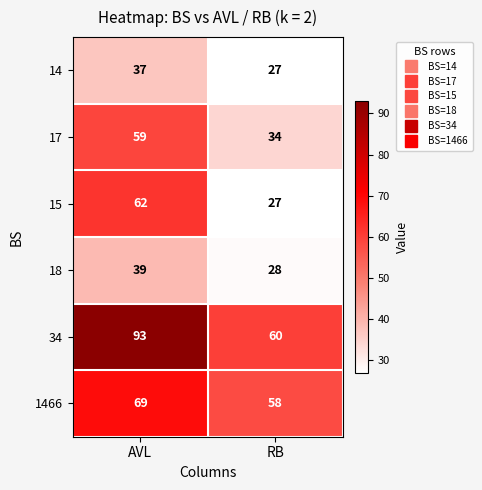

At which category is the sum across all series the highest?

AVL